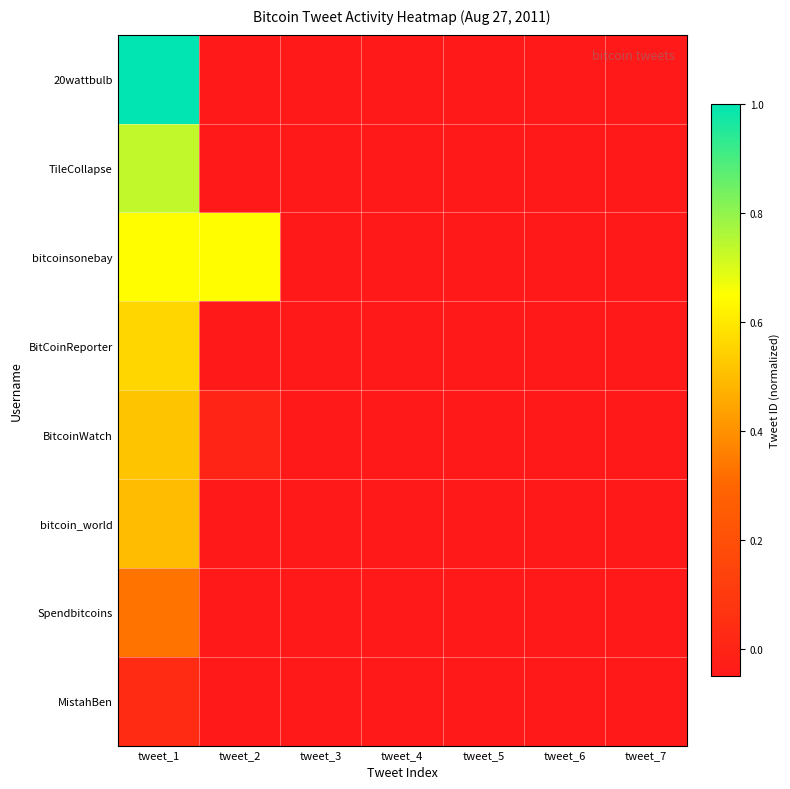

At which category is the sum across all series the highest?

tweet_1